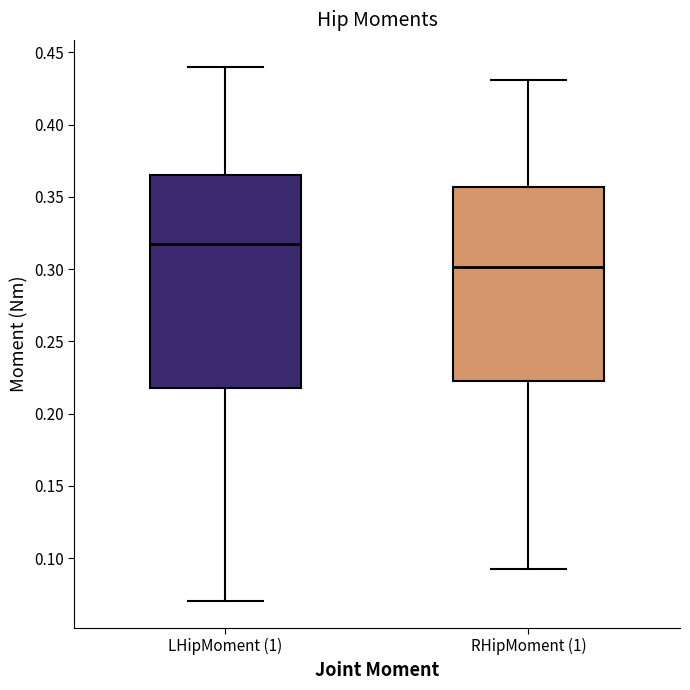

Which box's median line is the highest?

LHipMoment (1)